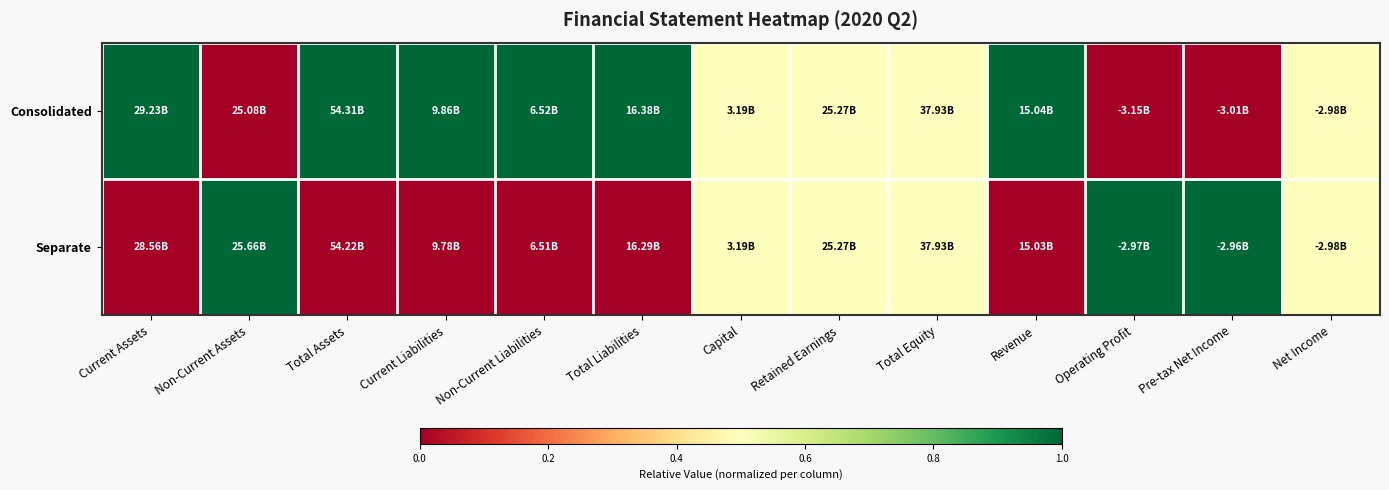

Reading left to right, extract all data points from this chart.

Consolidated: Current Assets=1.0	Non-Current Assets=0.0	Total Assets=1.0	Current Liabilities=1.0	Non-Current Liabilities=1.0	Total Liabilities=1.0	Capital=0.5	Retained Earnings=0.5	Total Equity=0.5	Revenue=1.0	Operating Profit=0.0	Pre-tax Net Income=0.0	Net Income=0.5
Separate: Current Assets=0.0	Non-Current Assets=1.0	Total Assets=0.0	Current Liabilities=0.0	Non-Current Liabilities=0.0	Total Liabilities=0.0	Capital=0.5	Retained Earnings=0.5	Total Equity=0.5	Revenue=0.0	Operating Profit=1.0	Pre-tax Net Income=1.0	Net Income=0.5